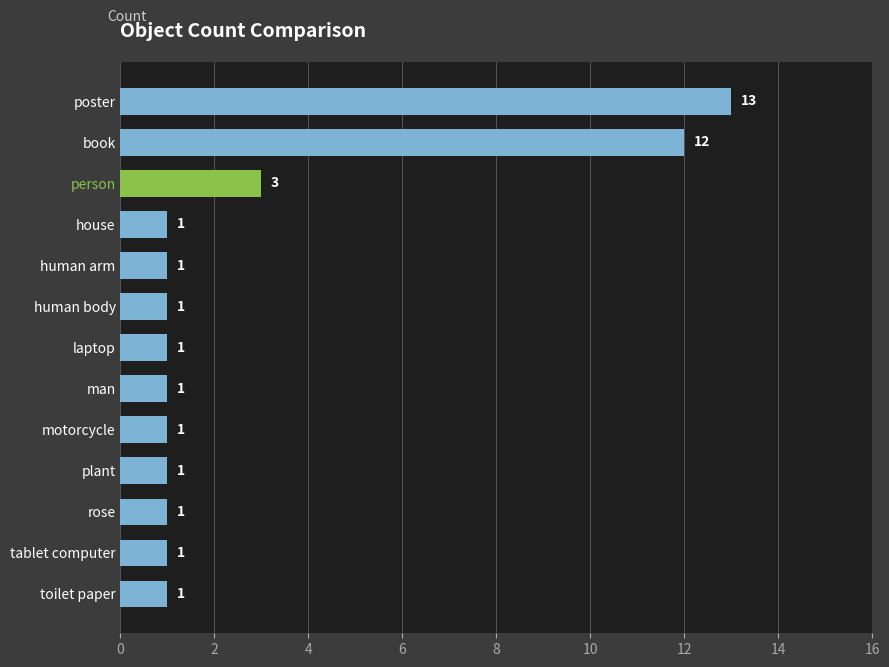

Which label corresponds to the largest value in the chart?

poster